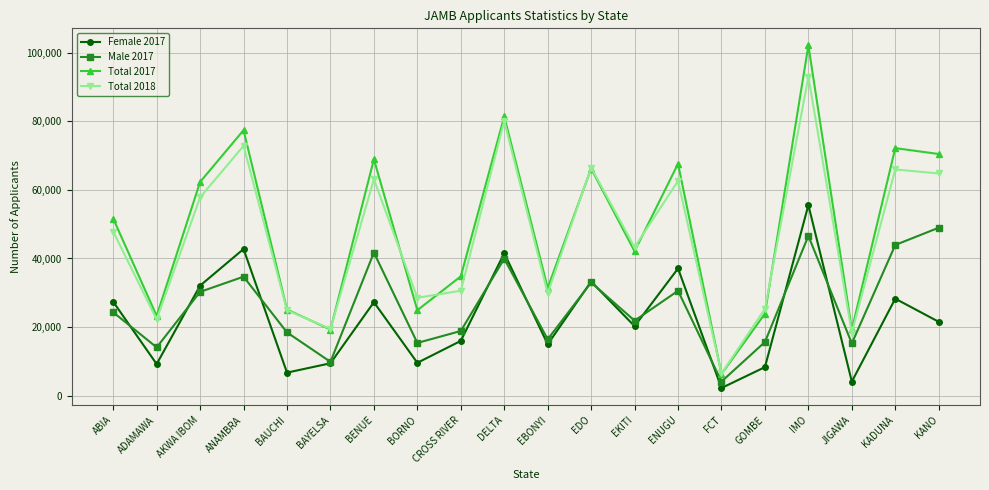

At which label is Total 2018 closest to 49743?

ABIA